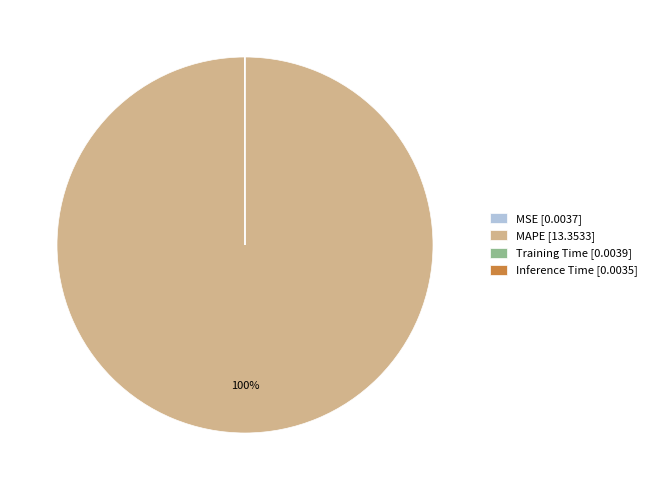

To the nearest percent, what is the average slice percentage?

25%